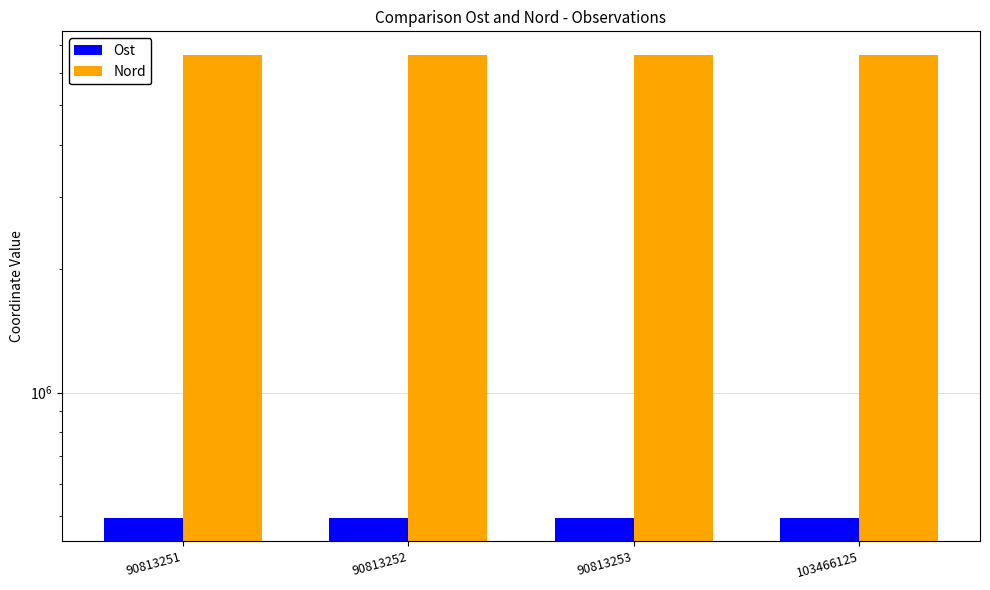

Which series has the largest total across all categories?

Nord